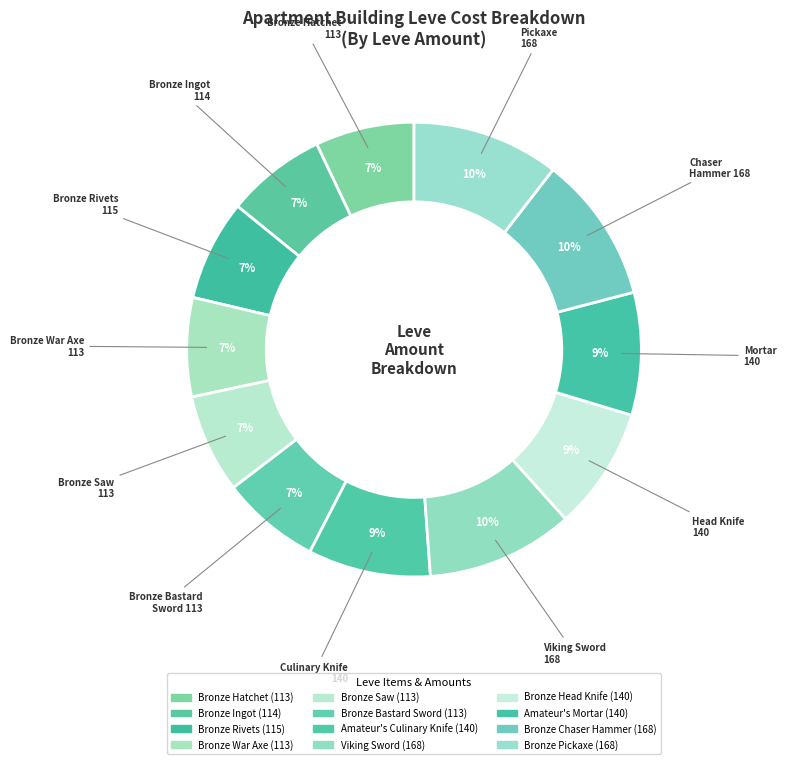

Which has a higher value, Bronze War Axe or Bronze Saw?

Bronze War Axe